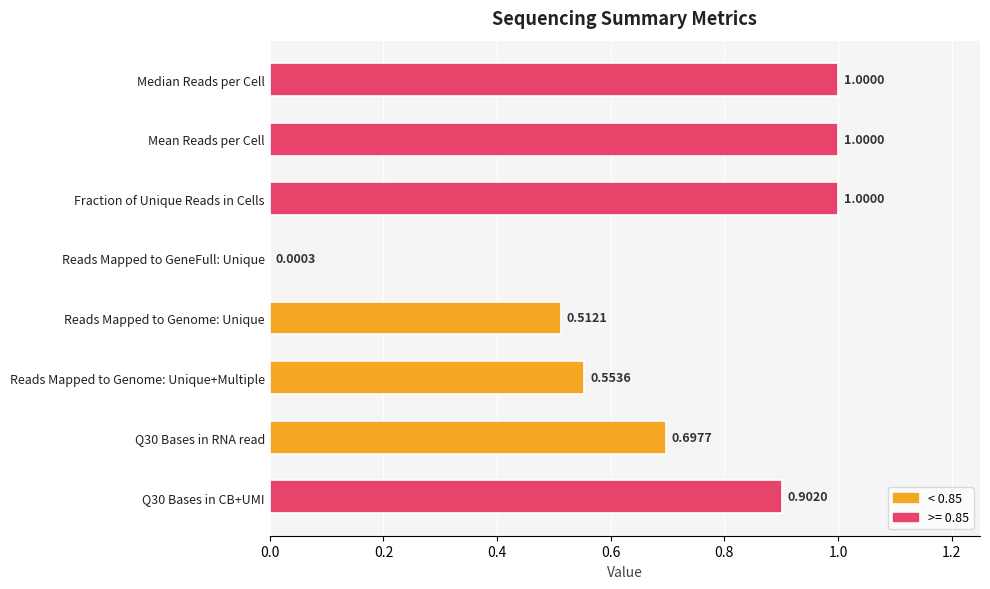

What is the sum of all values?

5.7